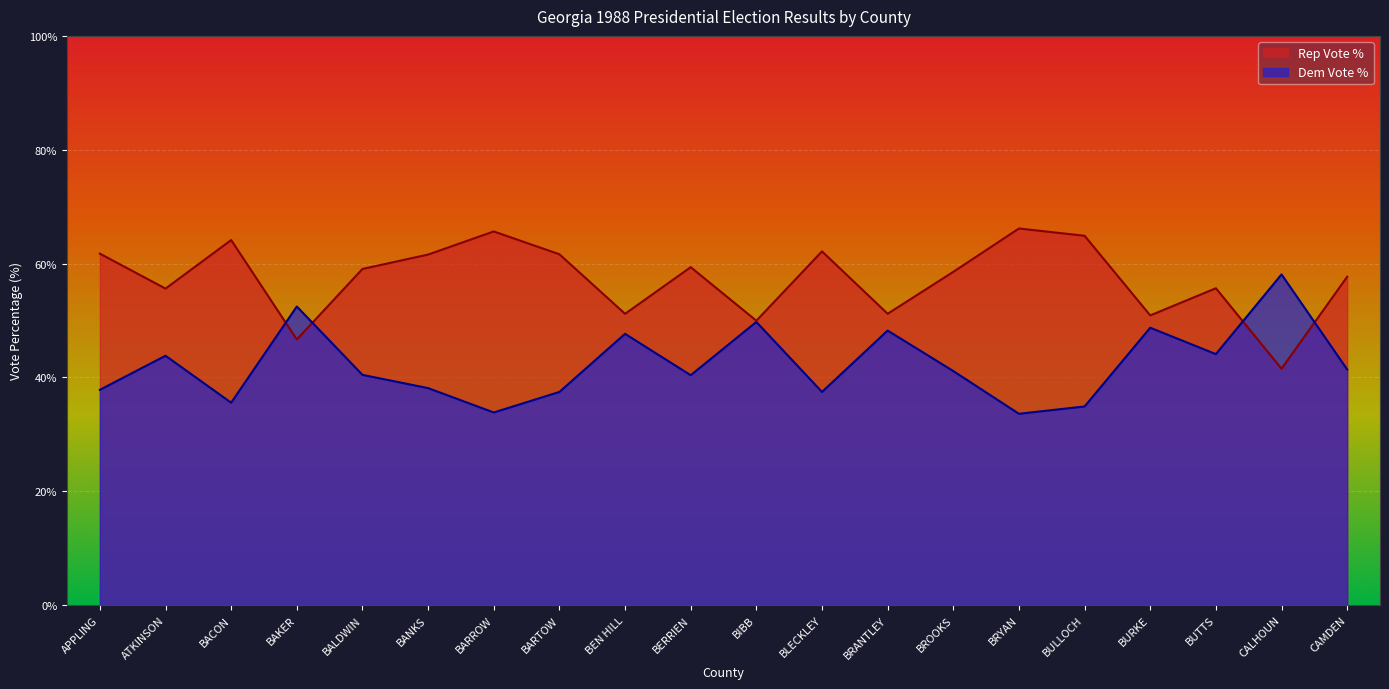

Reading left to right, transcribe all the data shown in this chart.

Rep Vote %: APPLING=61.7	ATKINSON=55.6	BACON=64.1	BAKER=46.7	BALDWIN=59.0	BANKS=61.6	BARROW=65.6	BARTOW=61.6	BEN HILL=51.2	BERRIEN=59.4	BIBB=50.0	BLECKLEY=62.1	BRANTLEY=51.2	BROOKS=58.5	BRYAN=66.2	BULLOCH=64.9	BURKE=50.9	BUTTS=55.7	CALHOUN=41.5	CAMDEN=57.7
Dem Vote %: APPLING=37.8	ATKINSON=43.8	BACON=35.5	BAKER=52.5	BALDWIN=40.4	BANKS=38.1	BARROW=33.8	BARTOW=37.4	BEN HILL=47.6	BERRIEN=40.4	BIBB=49.7	BLECKLEY=37.4	BRANTLEY=48.2	BROOKS=41.1	BRYAN=33.6	BULLOCH=34.9	BURKE=48.7	BUTTS=44.1	CALHOUN=58.1	CAMDEN=41.4